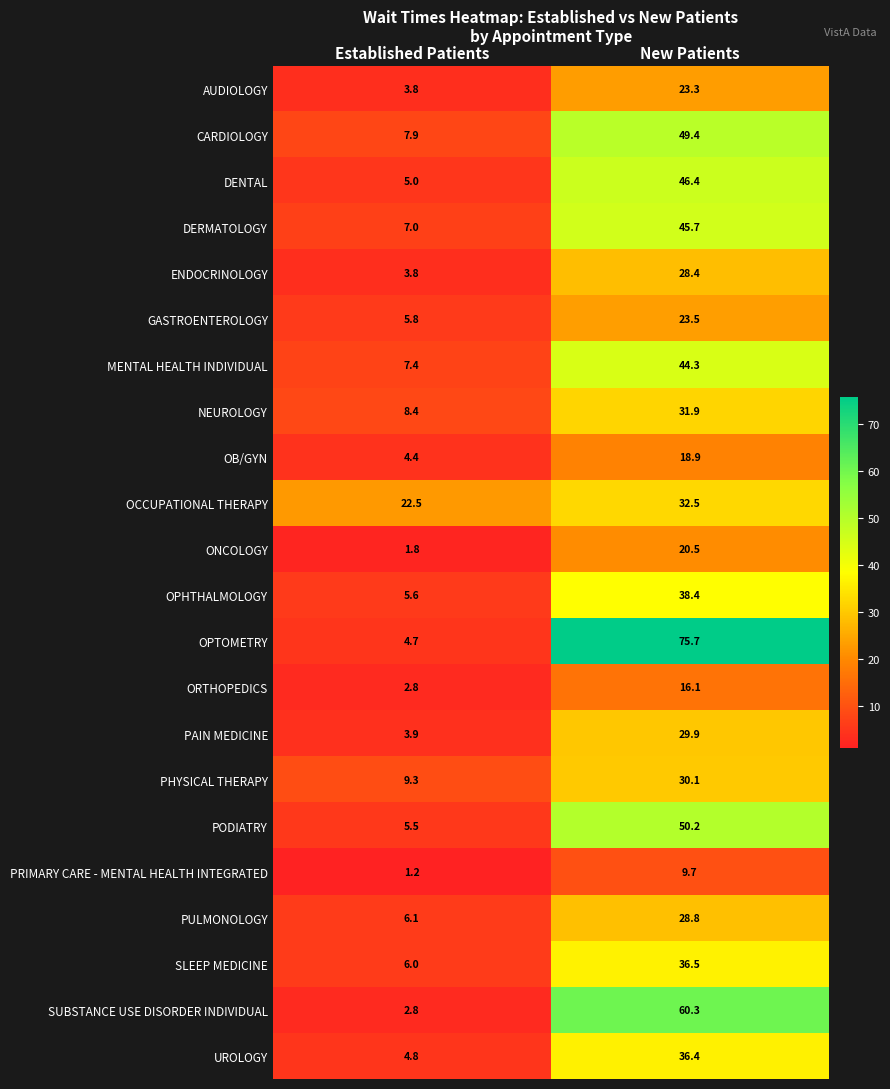

What is the sum of all OPTOMETRY values?

80.4